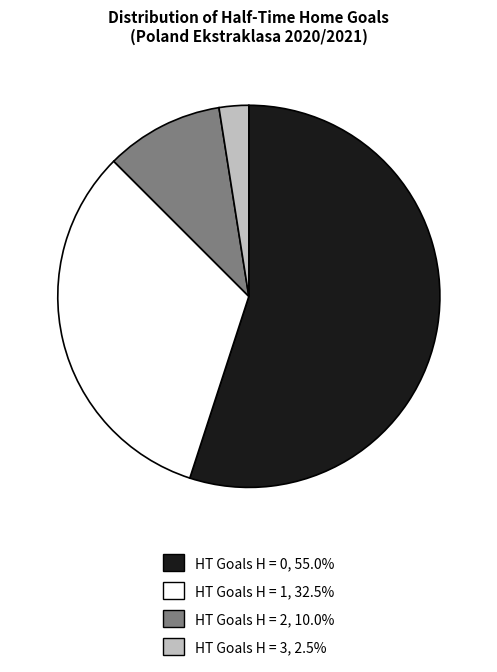

Which has a higher value, HT Goals H = 1 or HT Goals H = 3?

HT Goals H = 1